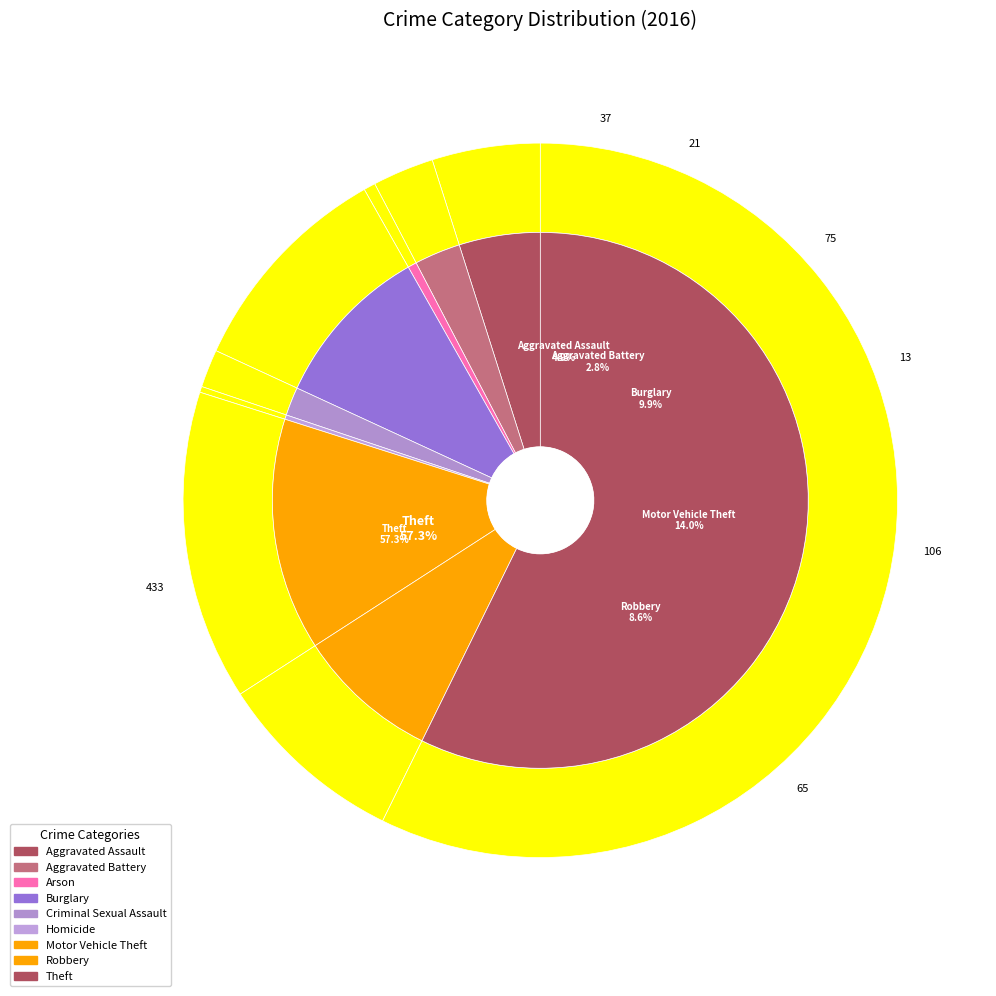

How many slices are in this pie chart?

9